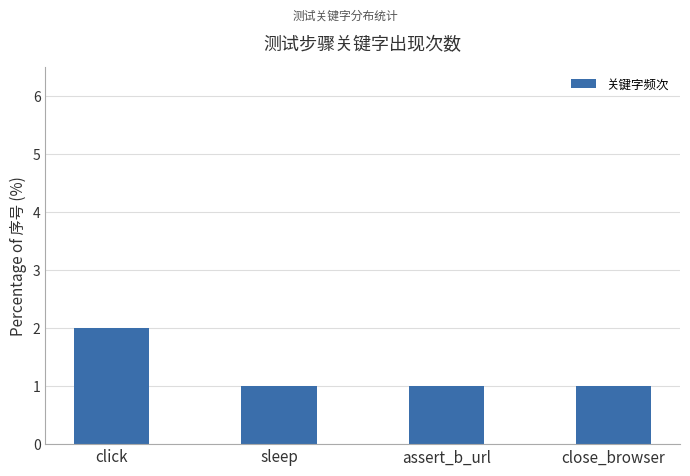

What is the label of the 1st bar from the left?

click